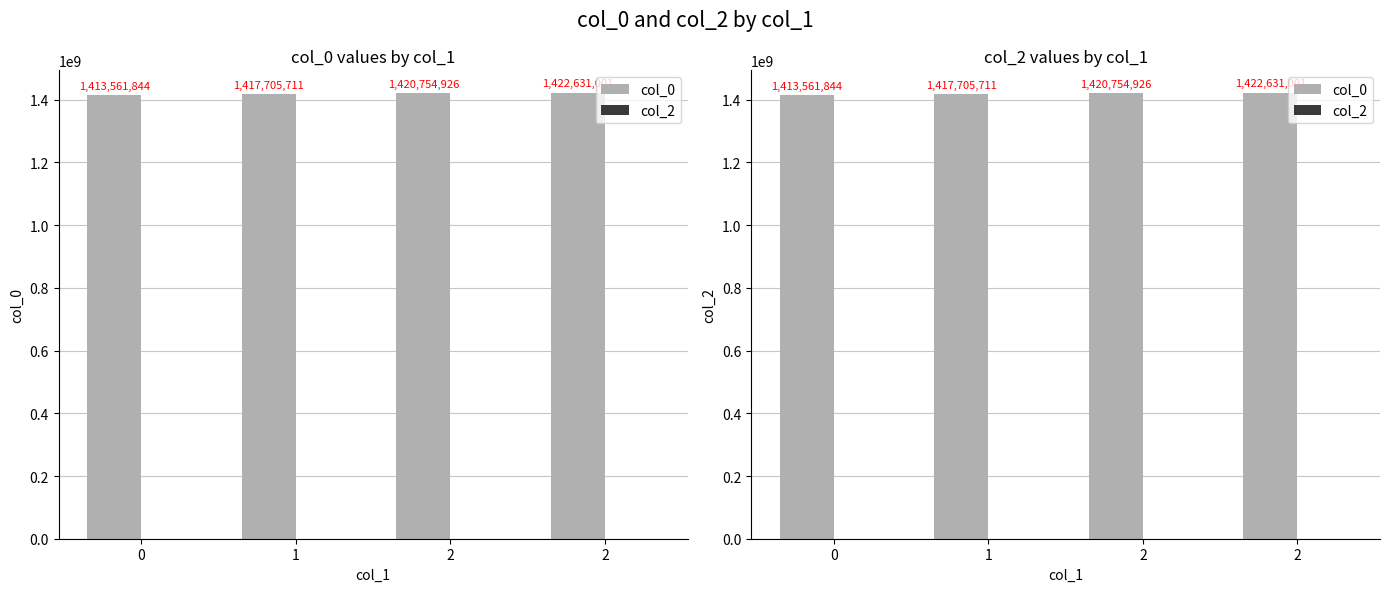

Which series changed the most between 1 and 2?

col_0